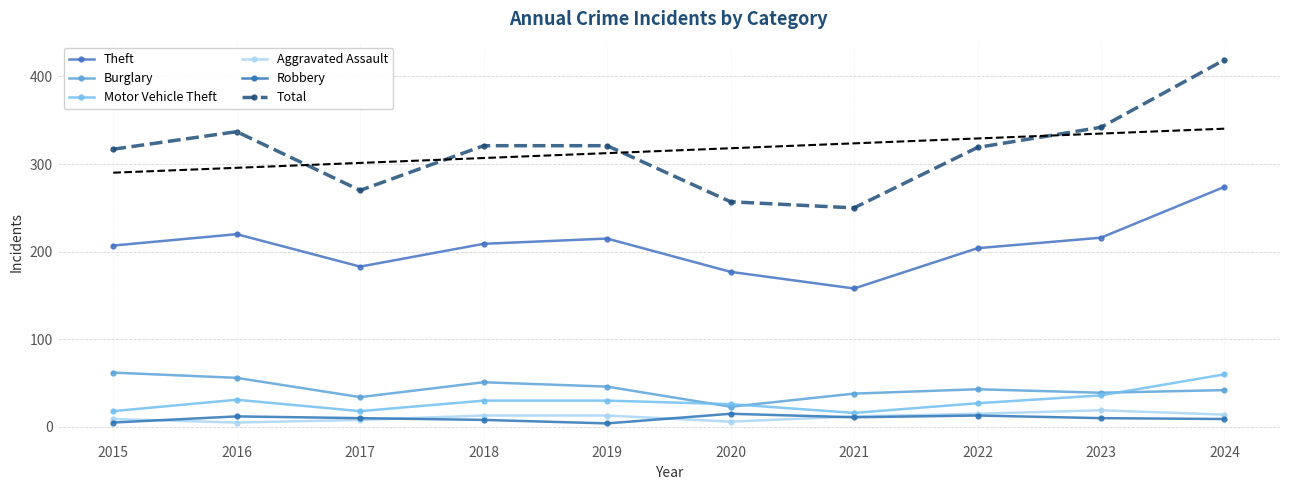

True or false: Robbery and Total cross at least once.

False